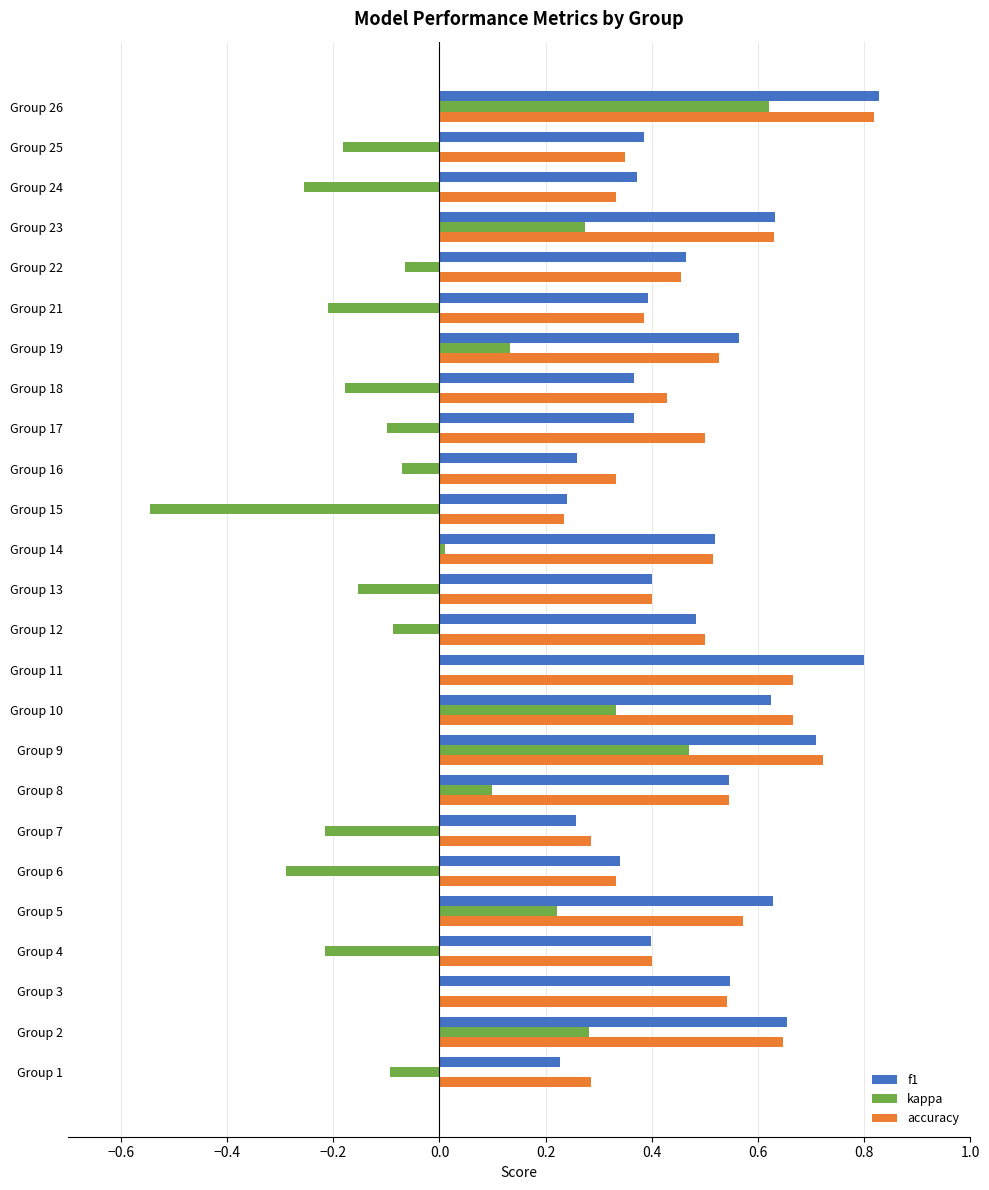

At which category is the sum across all series the highest?

Group 26